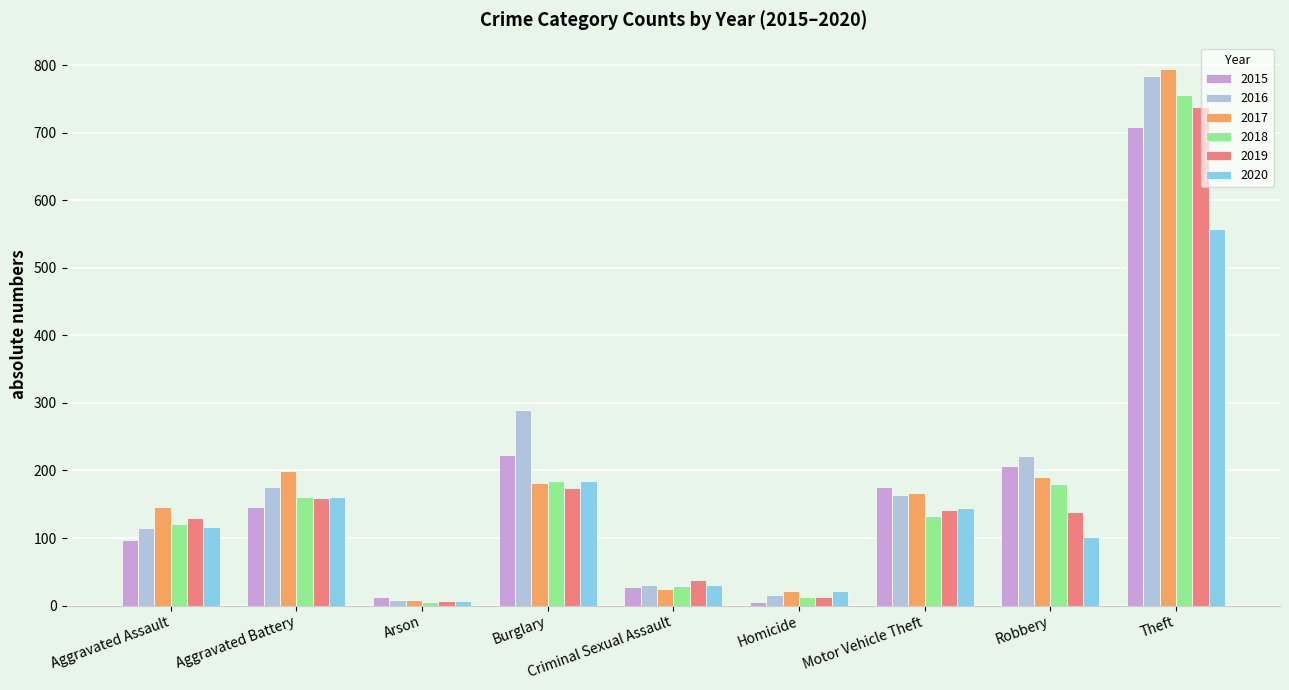

What position from the left is Arson?

3